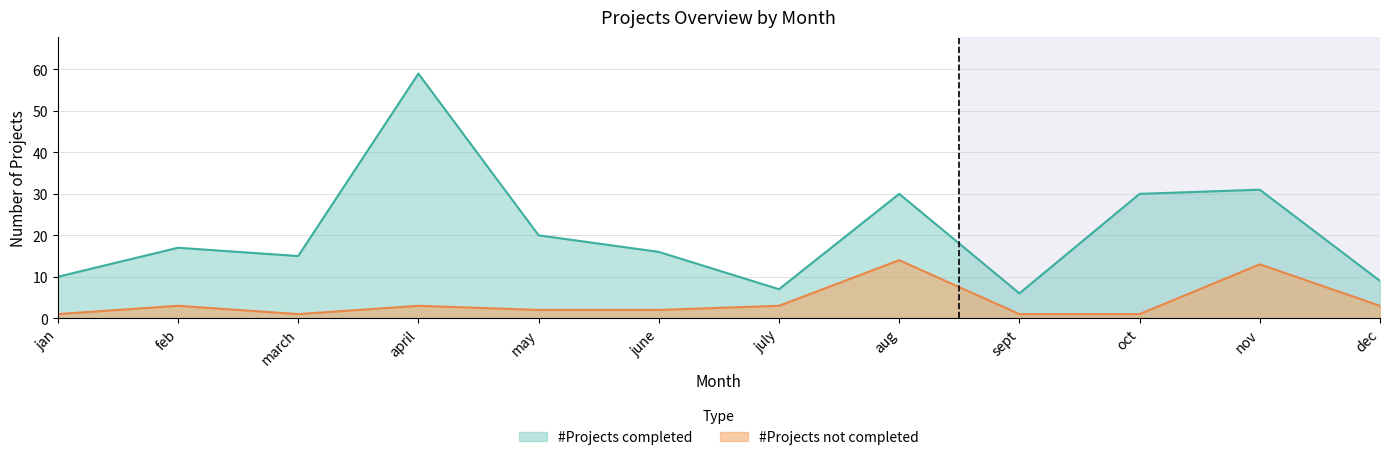

Where is the first local maximum for #Projects completed?

feb